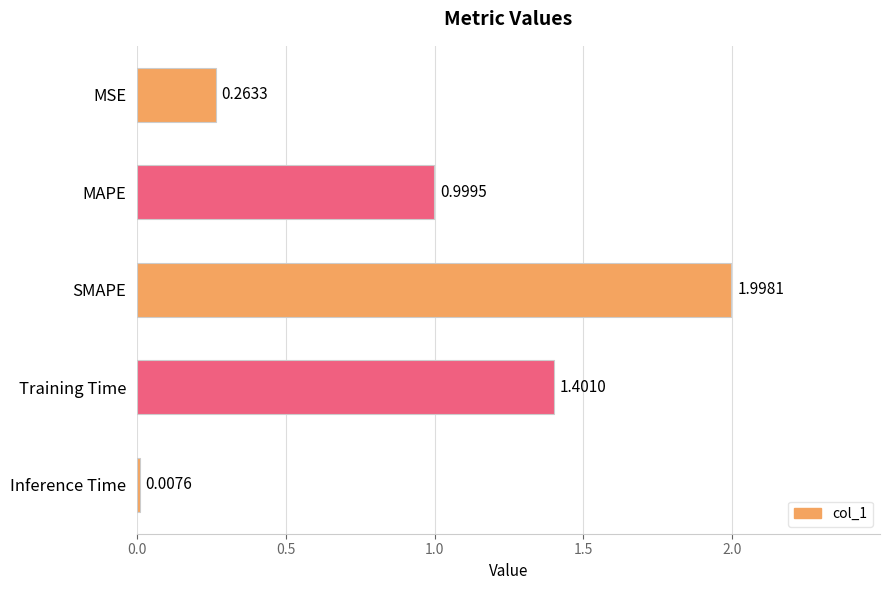

Are the bars horizontal?

Yes